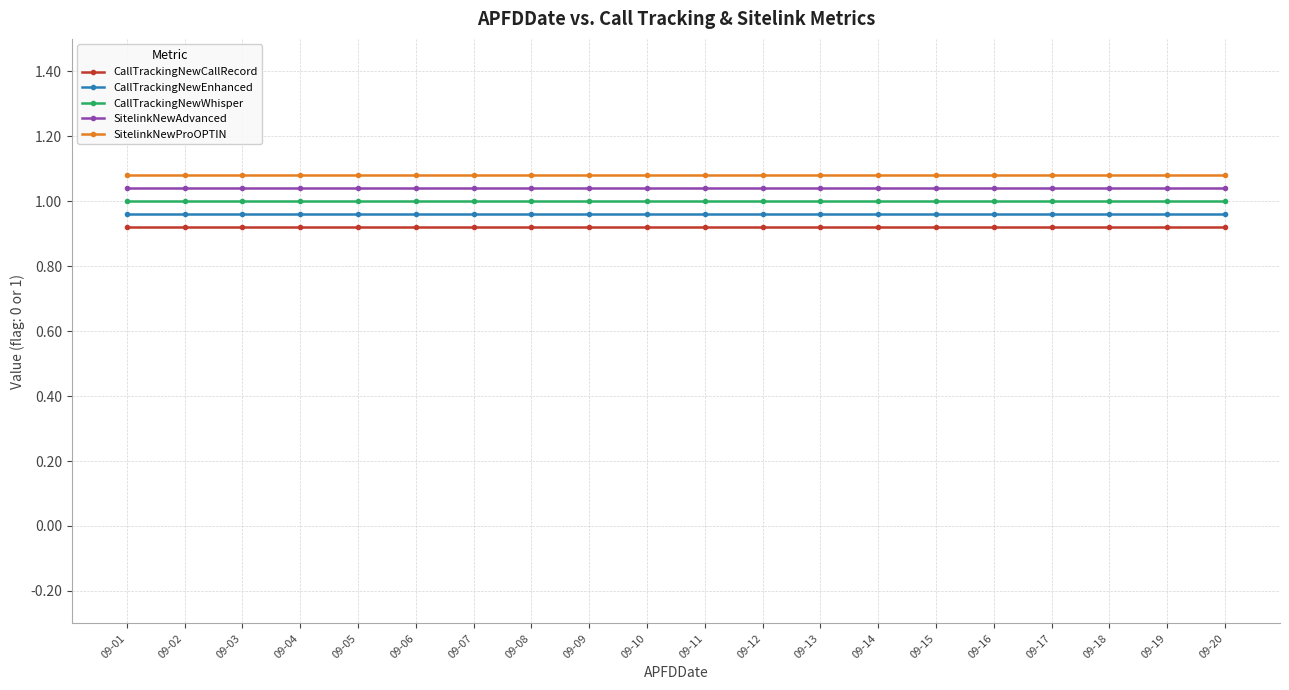

Is it true that SitelinkNewProOPTIN equals 0.7 at 09-15?

False